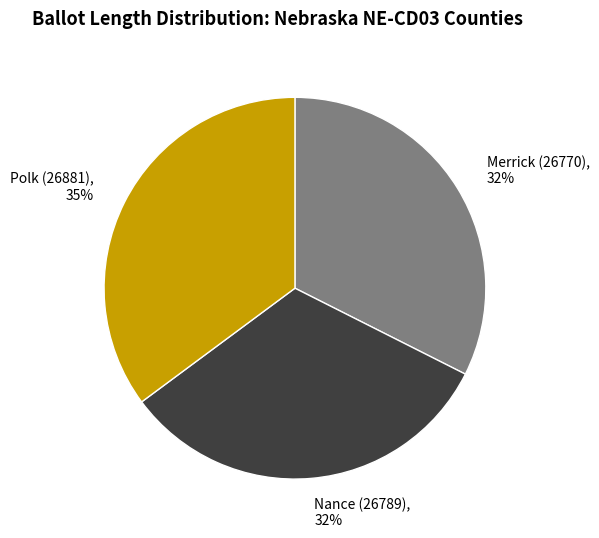

Does any single category account for the majority?

No